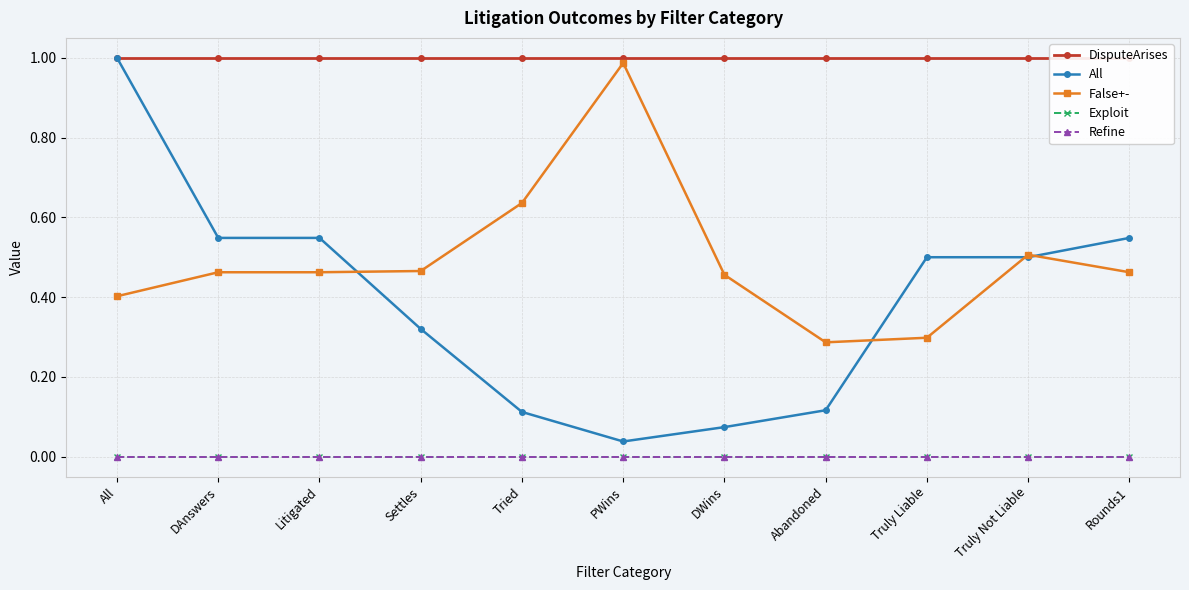

Reading left to right, extract all data points from this chart.

DisputeArises: 1.0	1.0	1.0	1.0	1.0	1.0	1.0	1.0	1.0	1.0	1.0
All: 1.0	0.5	0.5	0.3	0.1	0.0	0.1	0.1	0.5	0.5	0.5
False+-: 0.4	0.5	0.5	0.5	0.6	1.0	0.5	0.3	0.3	0.5	0.5
Exploit: -0.0	-0.0	-0.0	-0.0	-0.0	-0.0	-0.0	-0.0	-0.0	-0.0	-0.0
Refine: -0.0	-0.0	-0.0	-0.0	-0.0	-0.0	-0.0	-0.0	-0.0	-0.0	-0.0